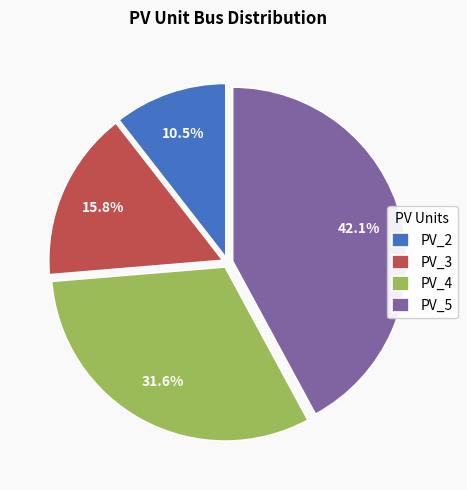

What percentage is NOT represented by PV_2?

89.5%